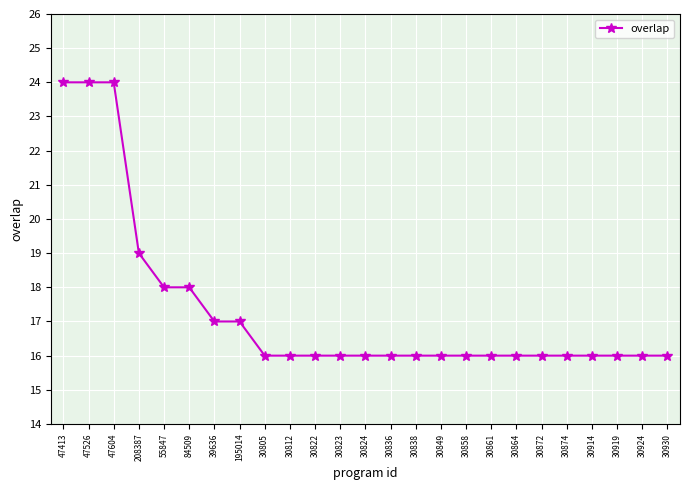

How many distinct data groups are displayed?

1